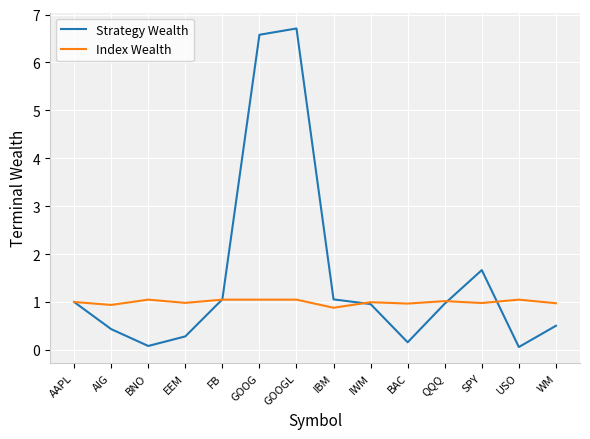

What position from the left is QQQ?

11